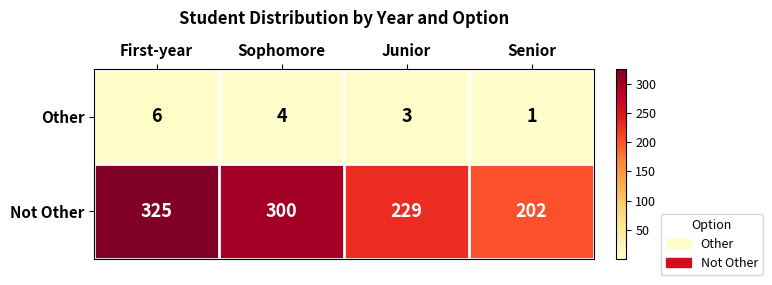

At which category does the chart reach its minimum across all series?

Senior